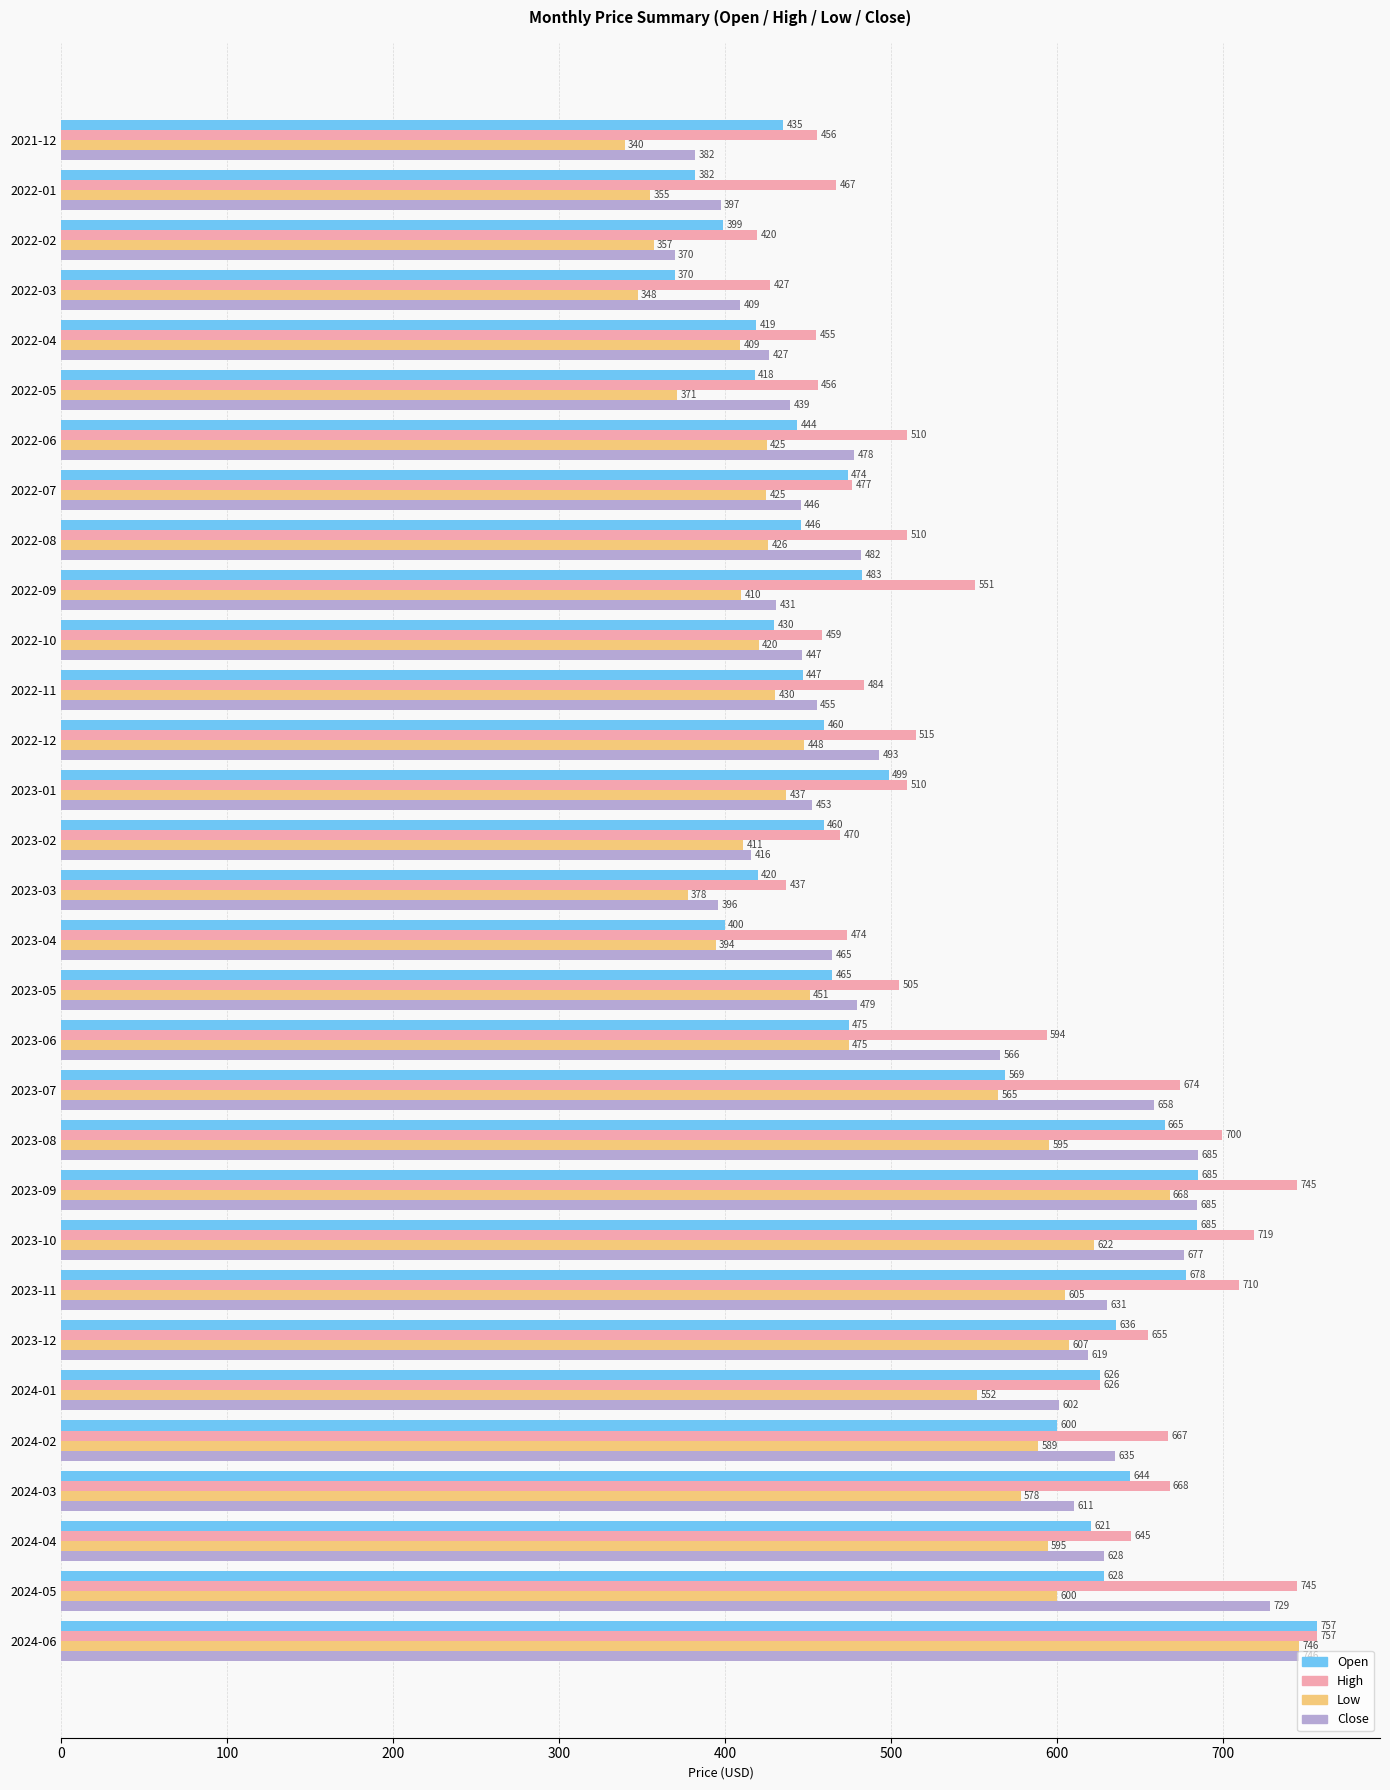

Rank the series at 2022-03 from lowest to highest value.

Low, Open, Close, High